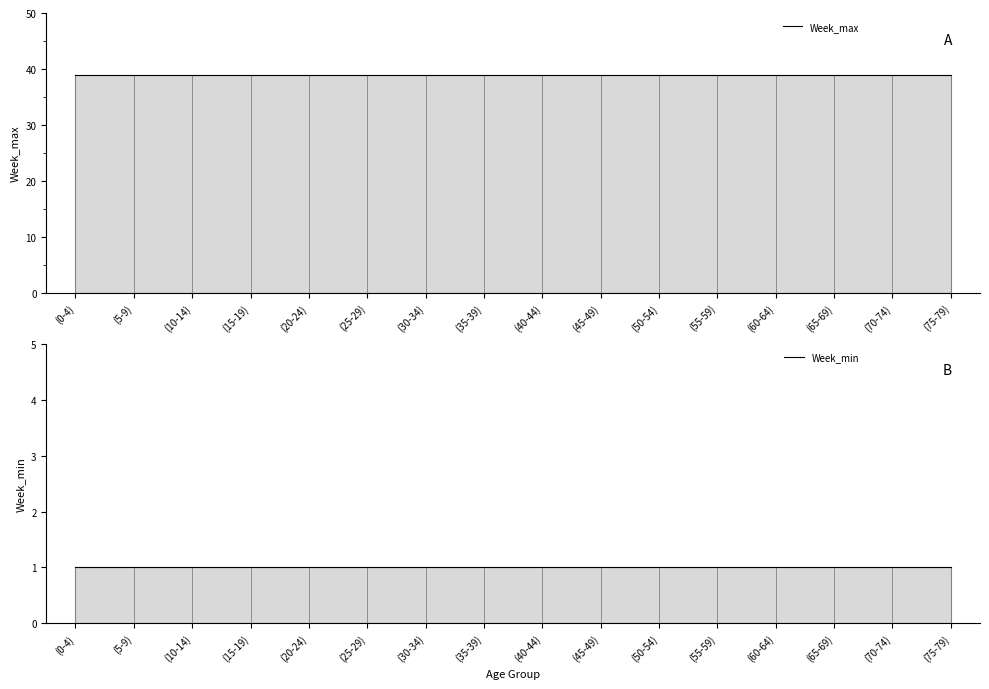

Rank the series at (5-9) from highest to lowest value.

Week_max, Week_min